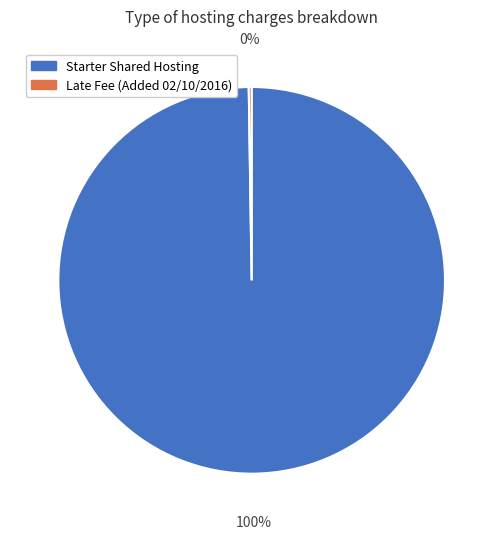

True or false: Starter Shared Hosting accounts for 100% of the total.

True